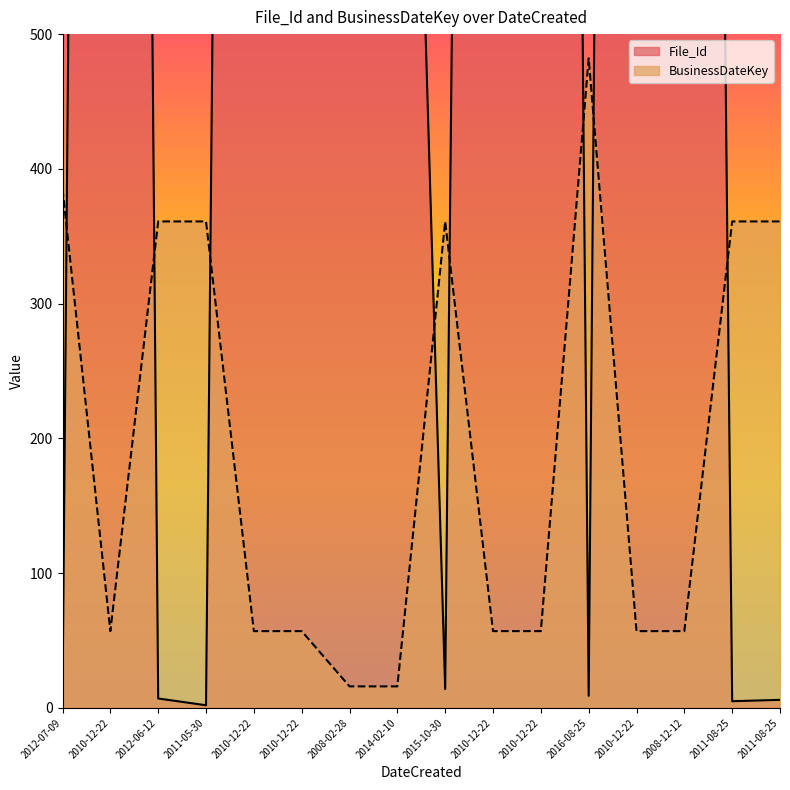

What is the label of the 12th point from the right?

2010-12-22